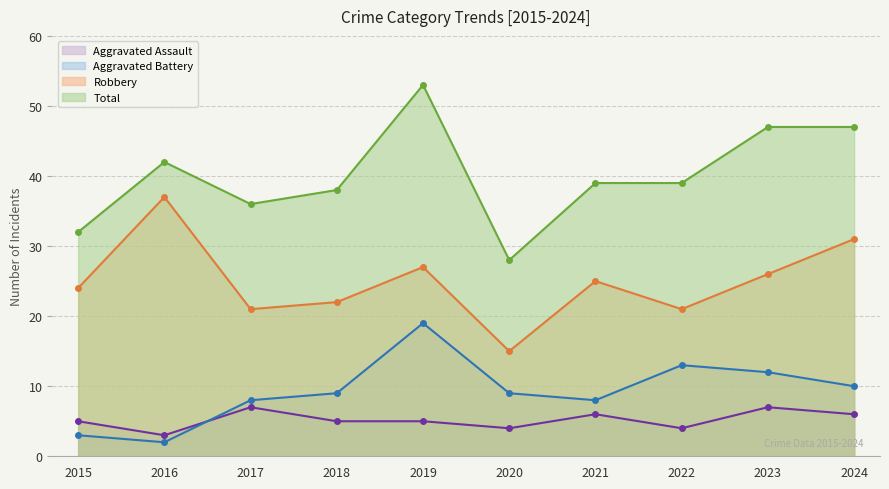

Count the number of categories in the chart.

10